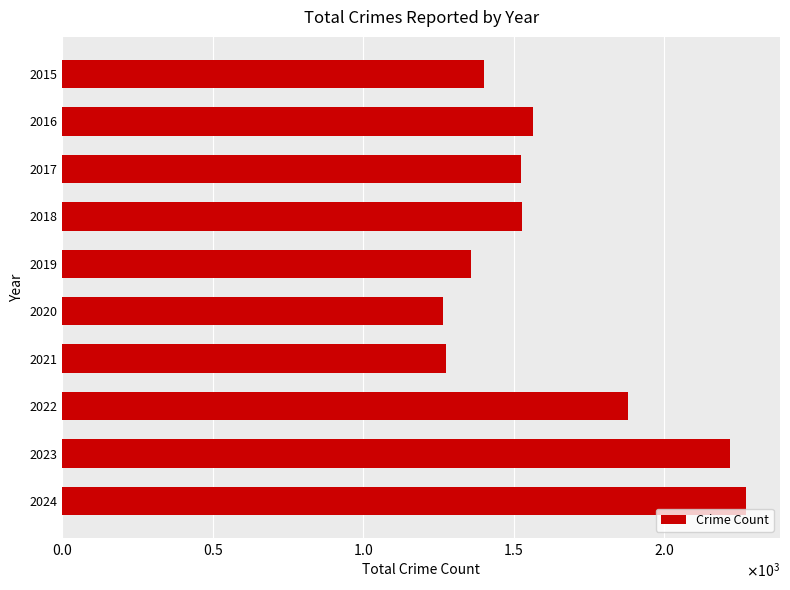

Does the chart contain any negative values?

No